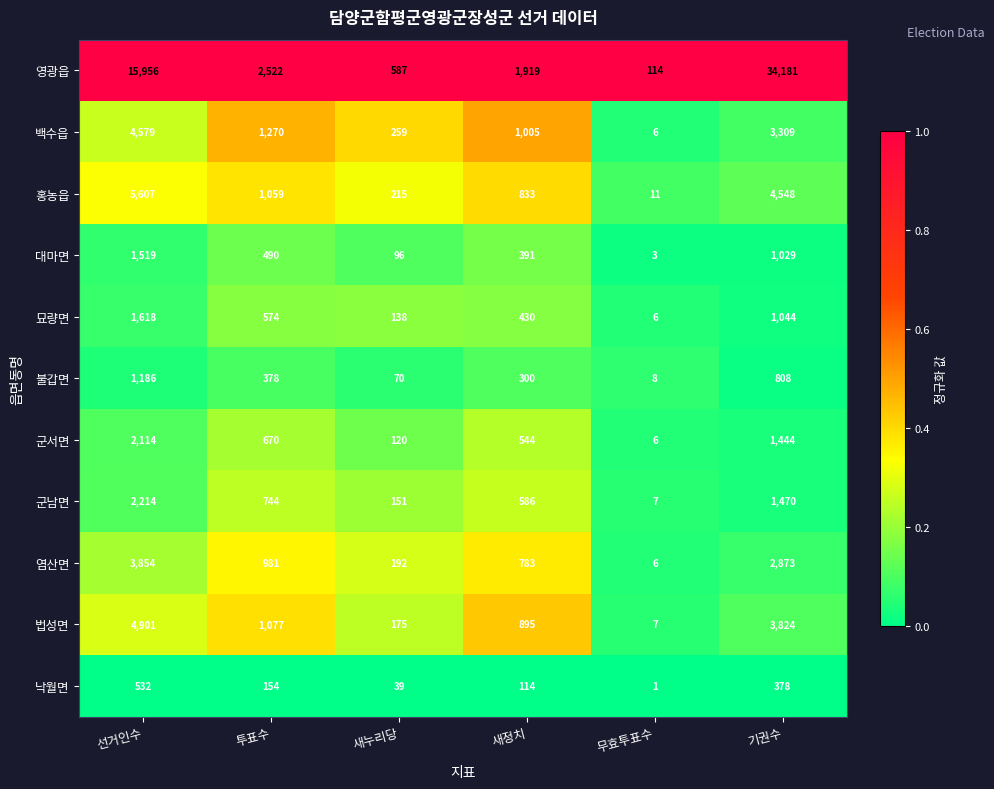

At which category is the sum across all series the highest?

기권수